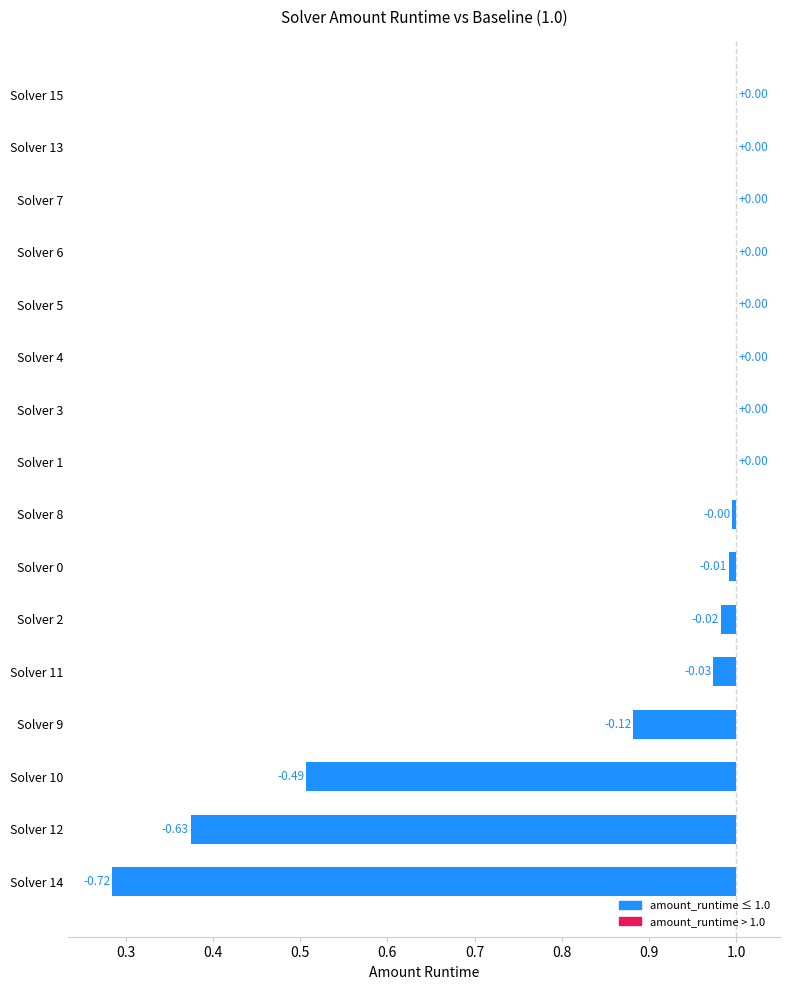

Are the bars grouped side by side (vs. stacked)?

No